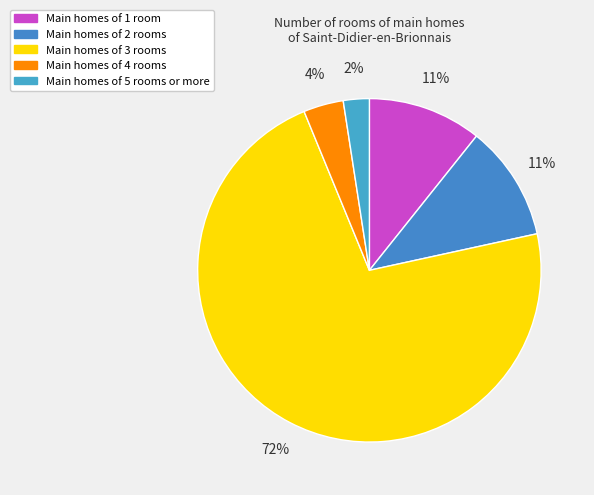

How many slices are in this pie chart?

5